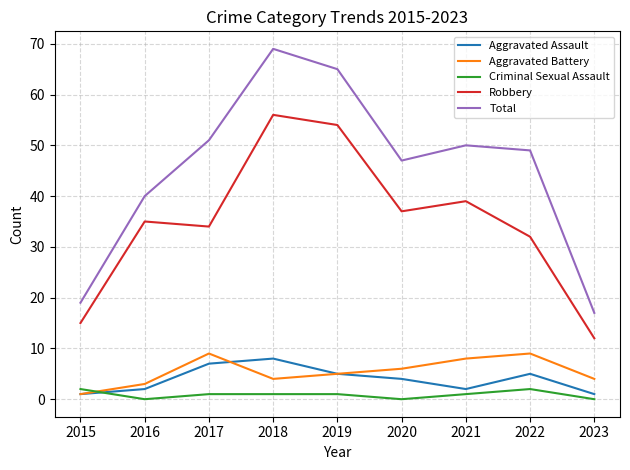

Does the chart display data point markers on the line(s)?

No